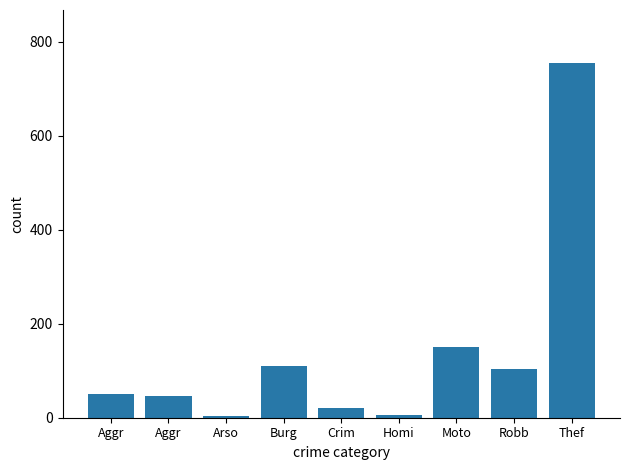

Are the bars grouped side by side (vs. stacked)?

No